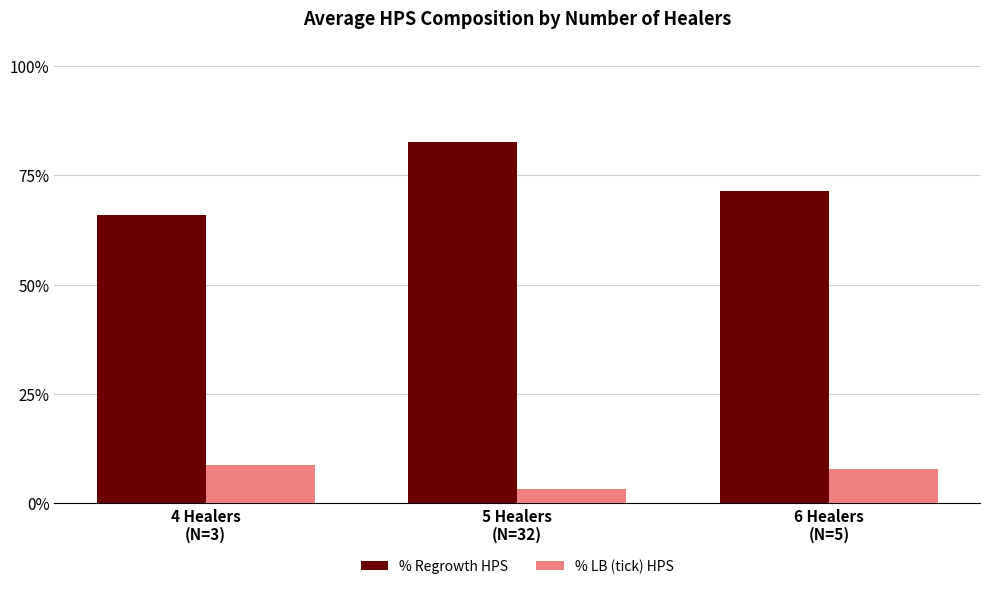

Reading left to right, list all the values displayed in this chart.

% Regrowth HPS: 0.7	0.8	0.7
% LB (tick) HPS: 0.1	0.0	0.1